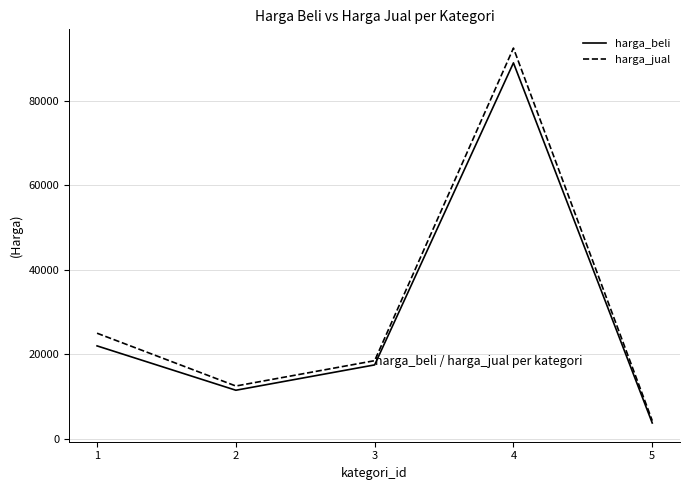

Is the value of harga_beli at 1 greater than the value of harga_jual at 3?

Yes